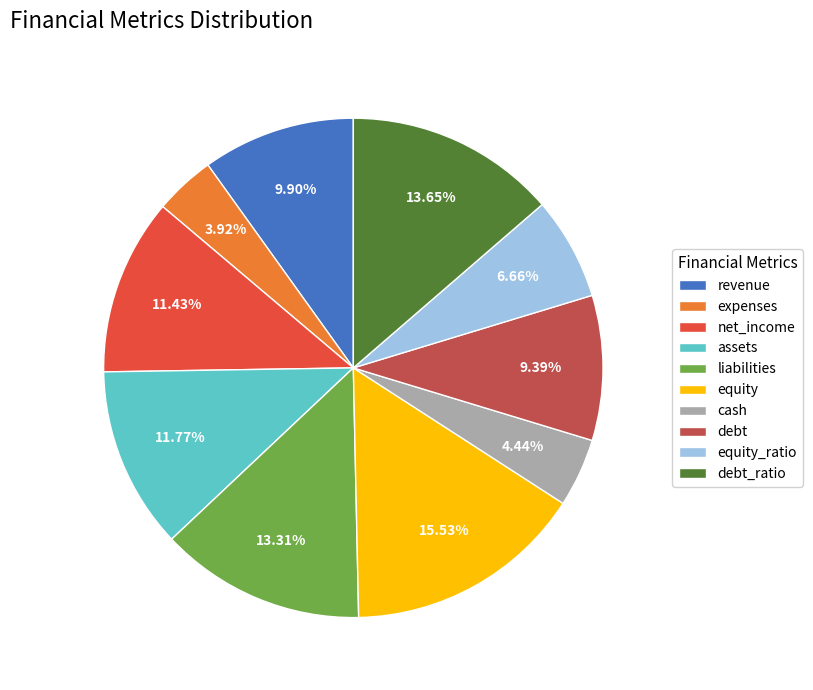

Between expenses and assets, which is larger?

assets